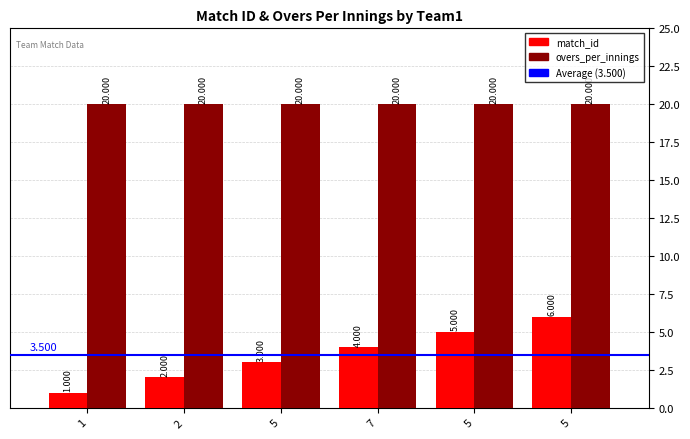

Does the chart contain any negative values?

No